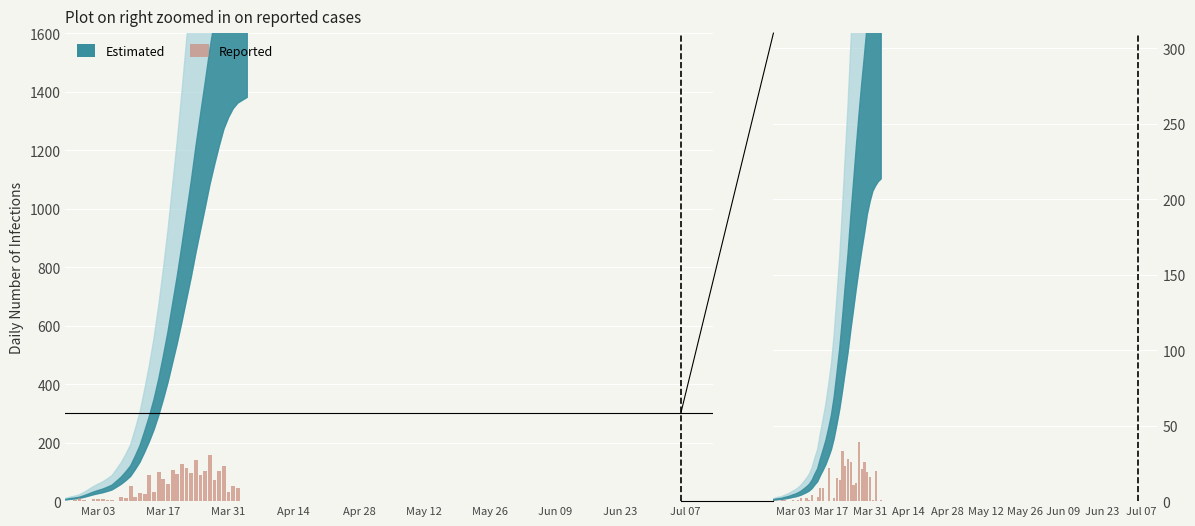

Count the number of categories in the chart.

40